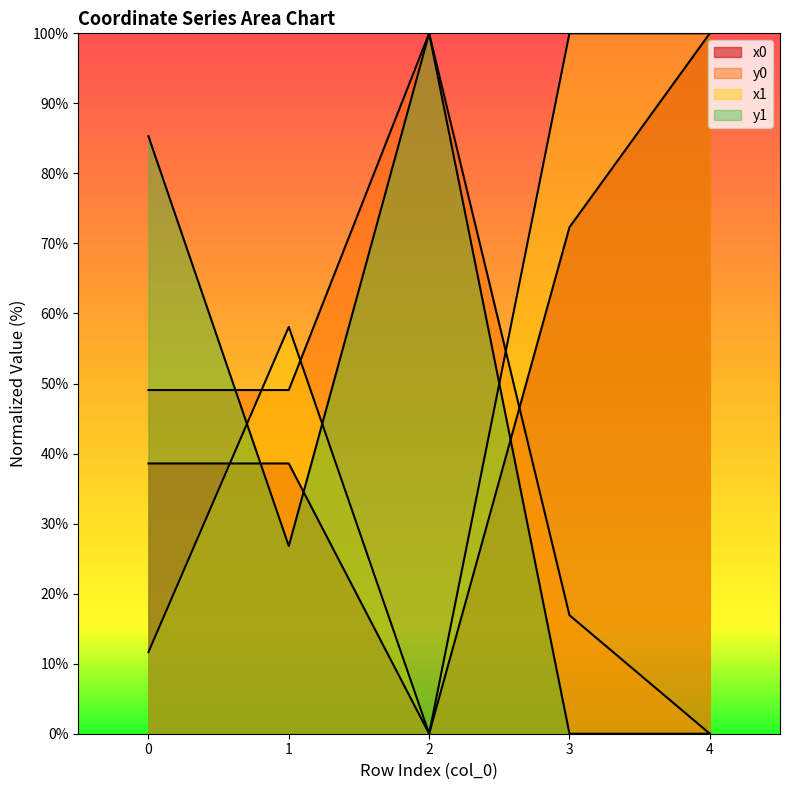

Reading right to left, extract all data points from this chart.

x0: 100.0	72.3	0.0	38.6	38.6
y0: 0.0	16.9	100.0	49.1	49.1
x1: 100.0	100.0	0.0	58.1	11.7
y1: 0.0	0.0	100.0	26.8	85.3